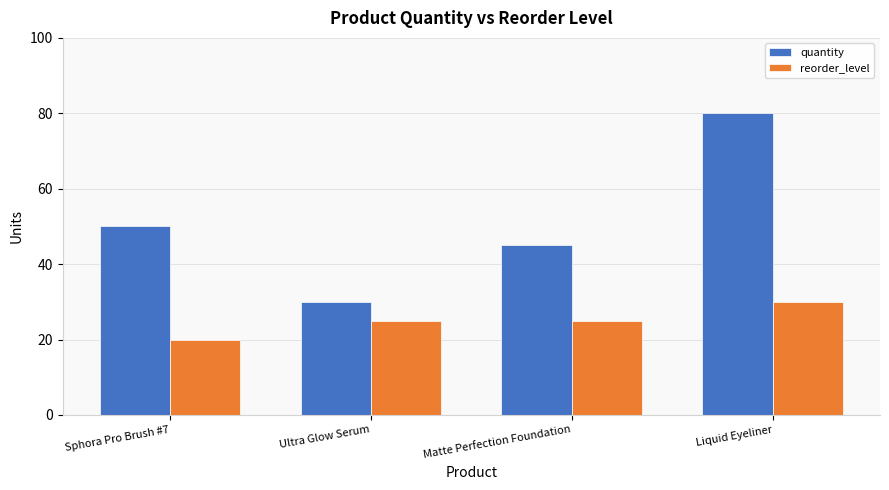

What are all the series names shown in the legend?

quantity, reorder_level